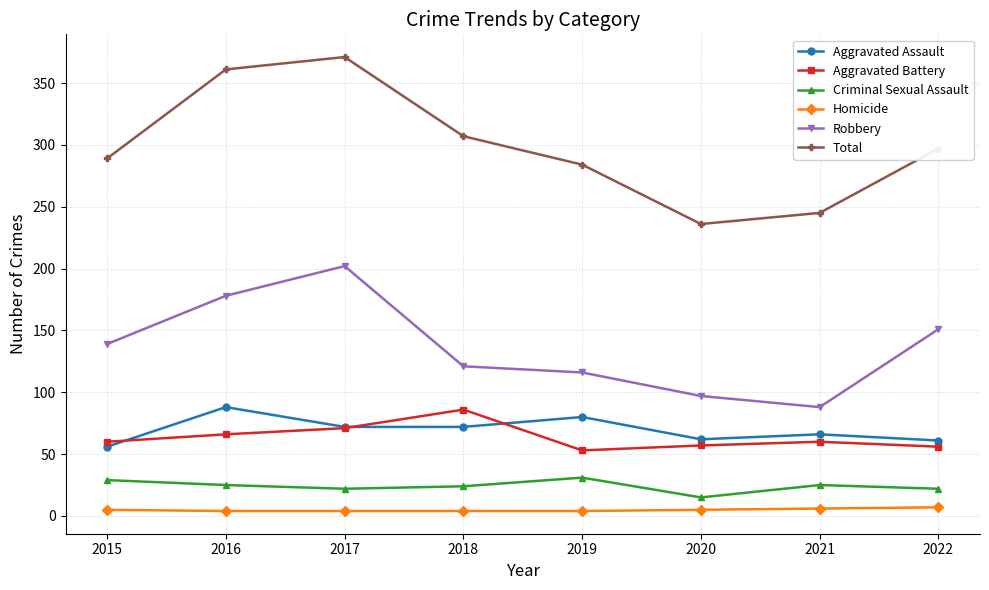

True or false: Aggravated Assault and Criminal Sexual Assault cross at least once.

False